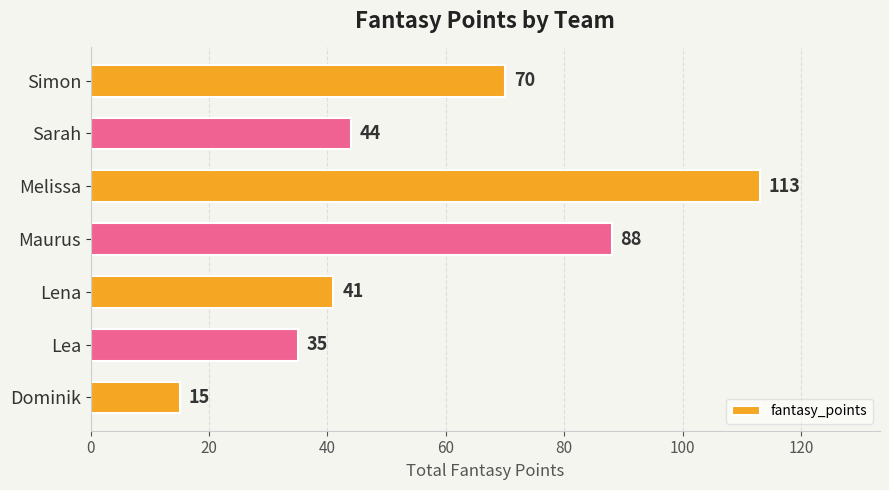

Rank the categories by value from highest to lowest.

Melissa, Maurus, Simon, Sarah, Lena, Lea, Dominik